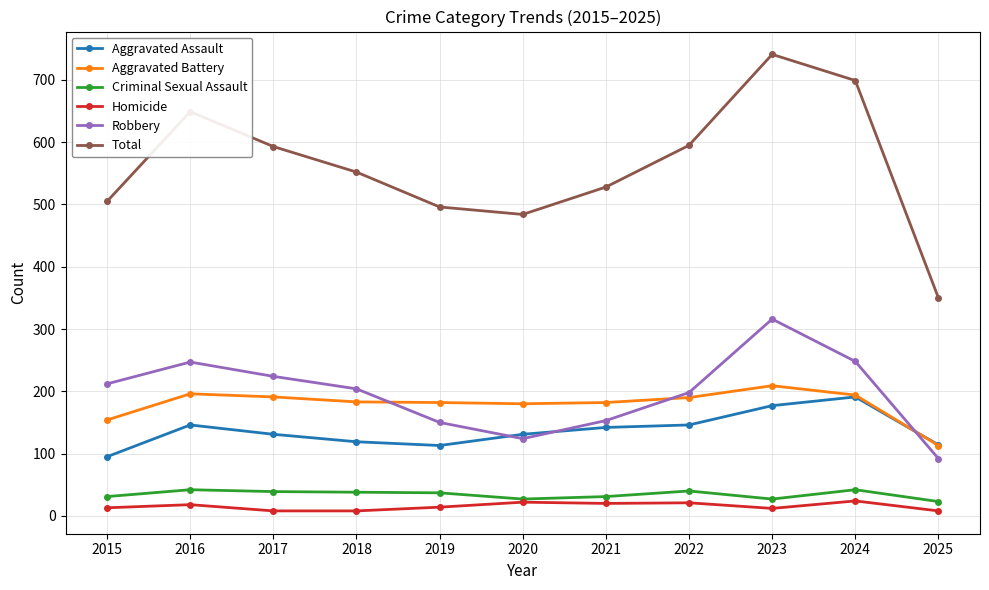

True or false: Aggravated Battery has more than 0 interior local peaks.

True